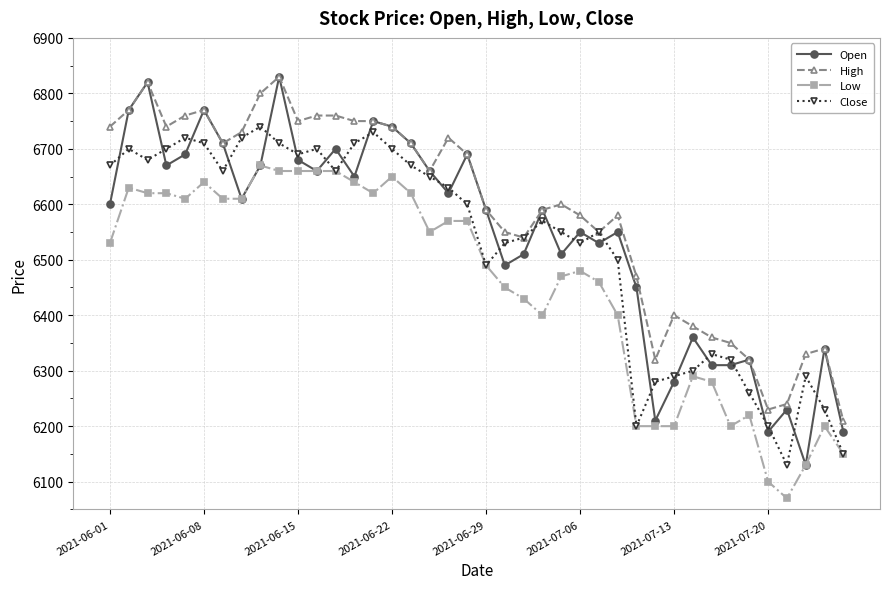

True or false: Close and Open cross at least once.

True